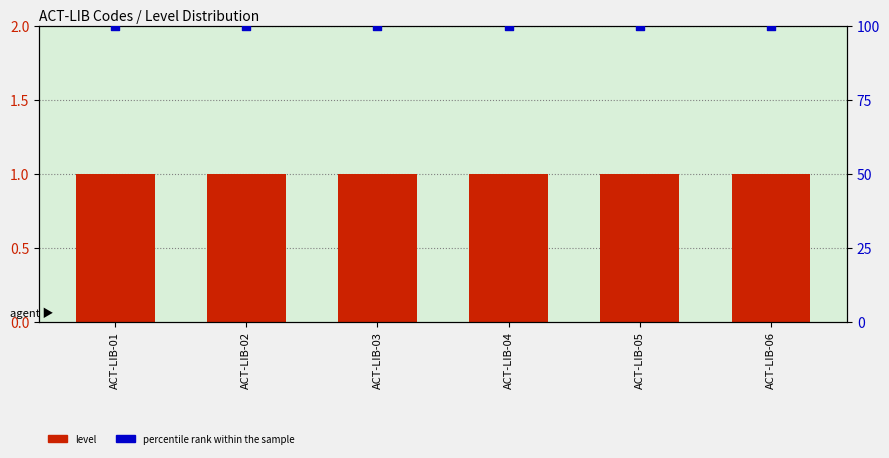

What is the total value across all series at ACT-LIB-04?

101